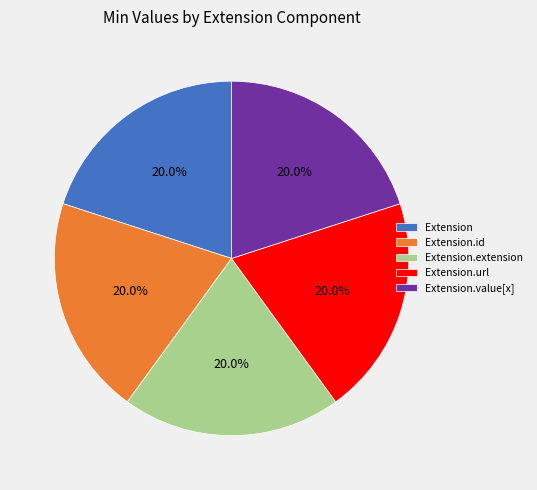

Do Extension.id and Extension.url together represent more than half of the pie?

No